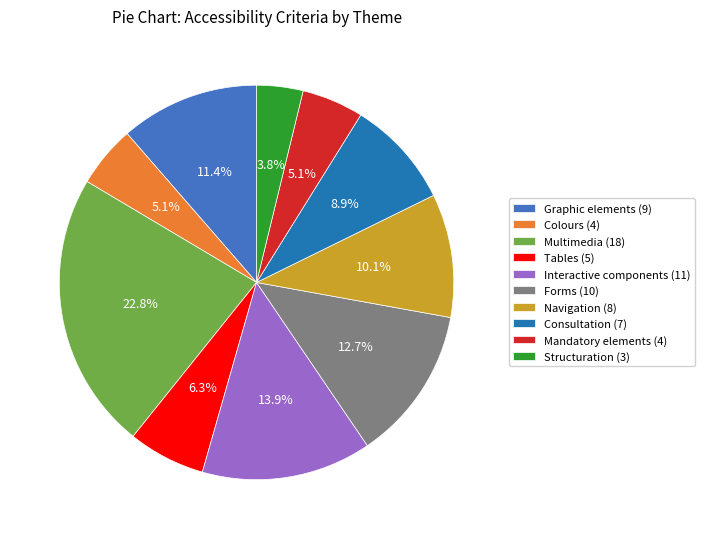

Is there any slice that represents more than half of the pie?

No